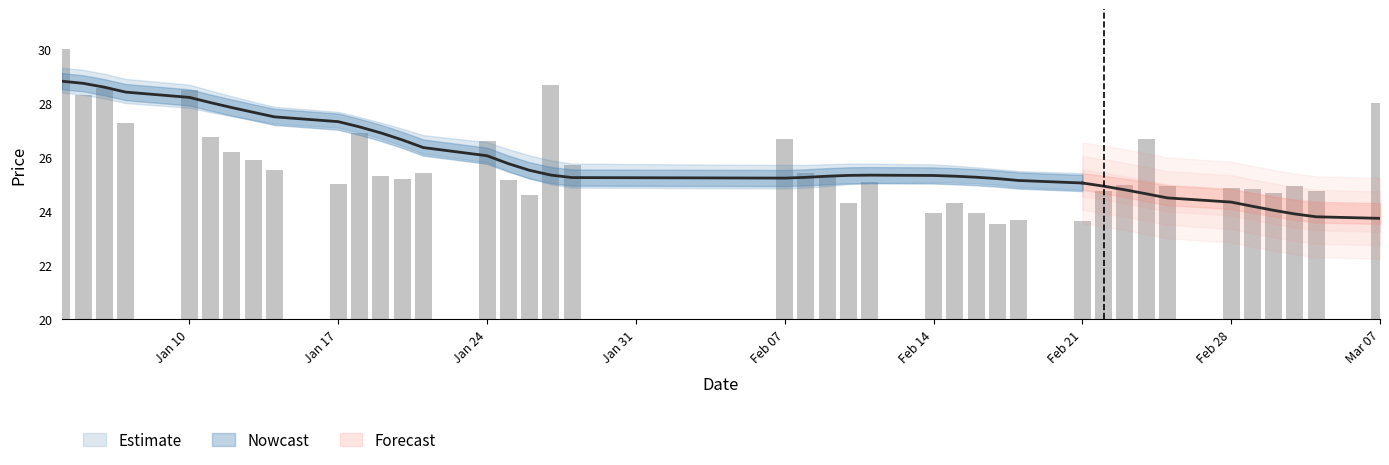

How many values are below 25?

16